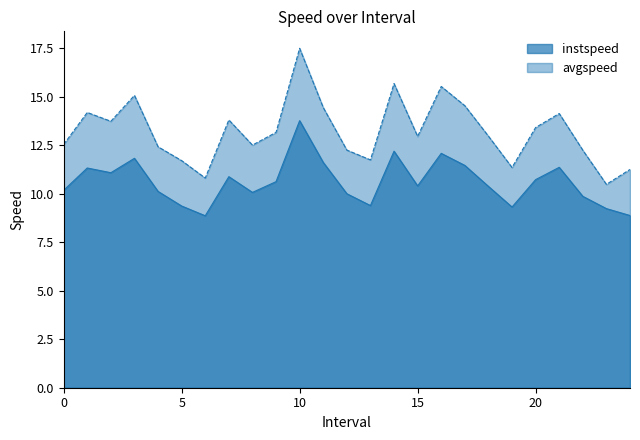

True or false: instspeed and avgspeed cross at least once.

False